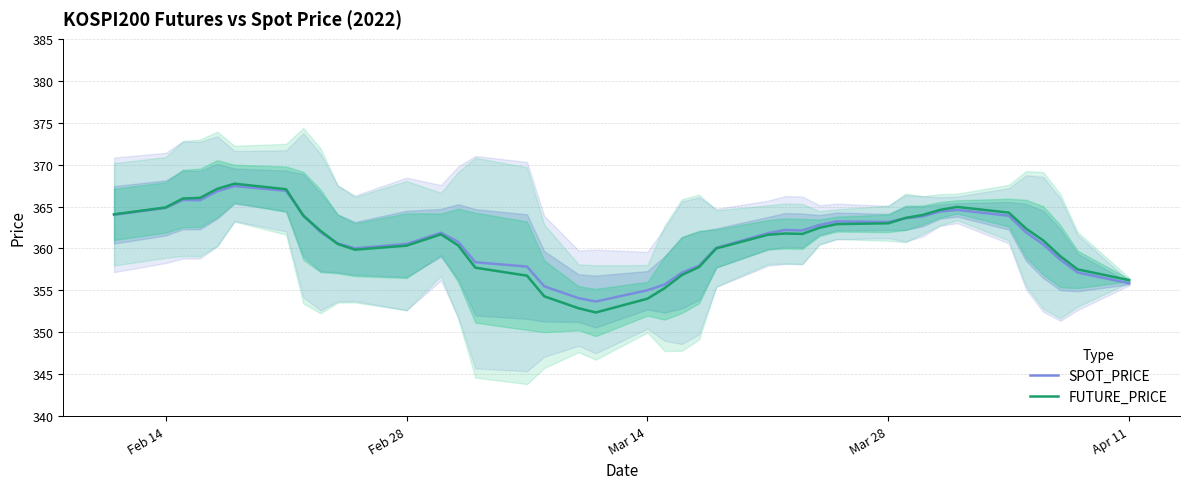

What is the minimum value for SPOT_PRICE?

353.7